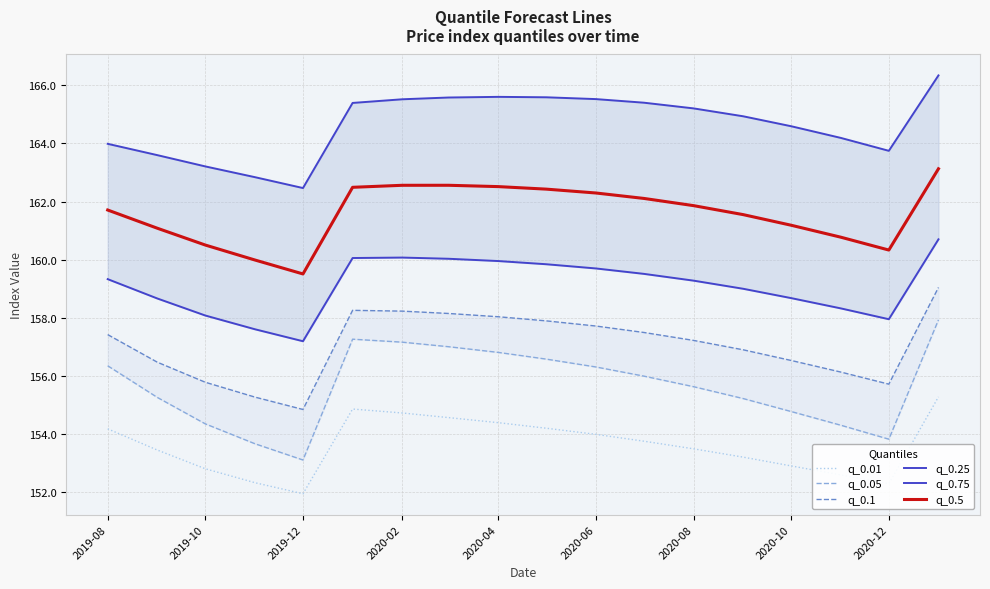

Is it true that q_0.5 equals 160.5 at 2019-10?

True